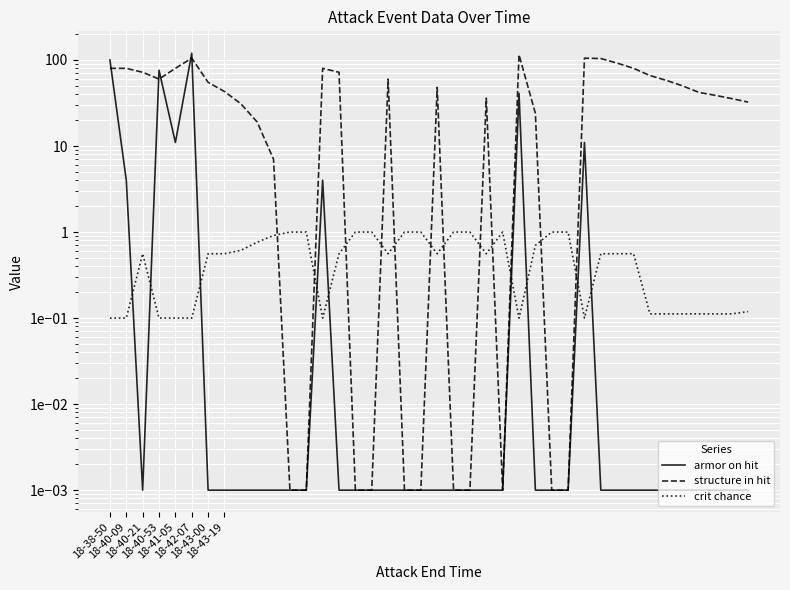

How many data points does each series have?

40